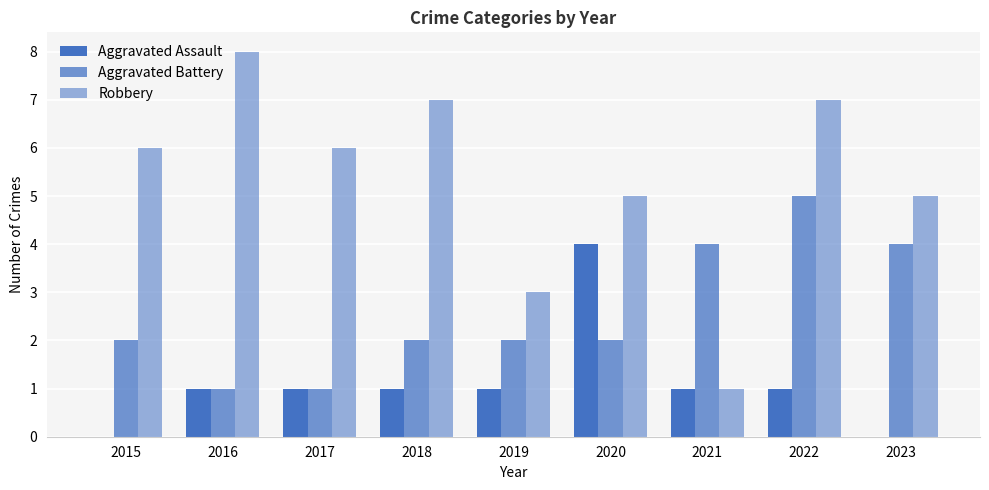

How many groups of bars are there?

9